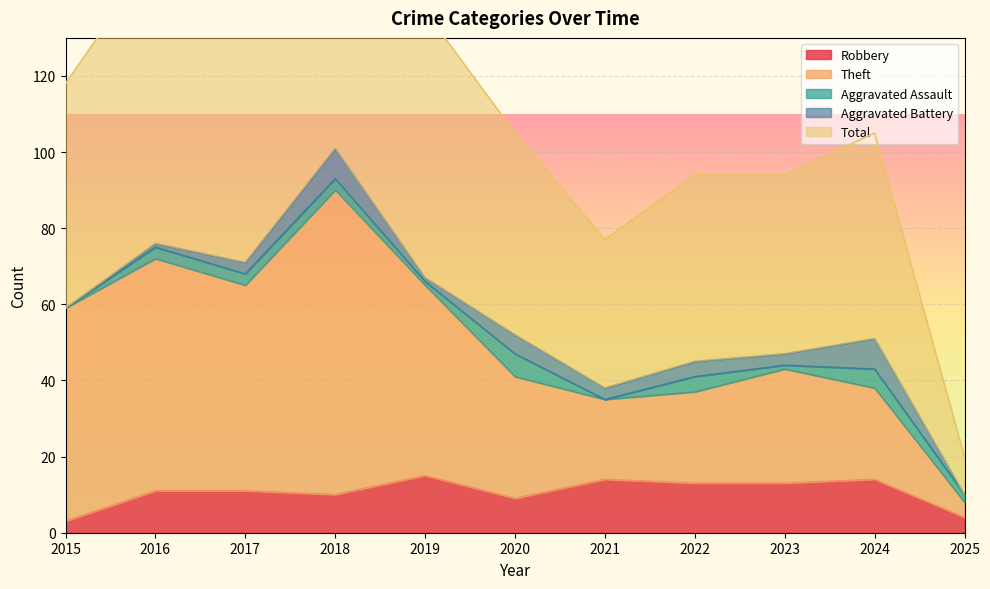

What is the value of the Theft point at the 5th from the left?

65